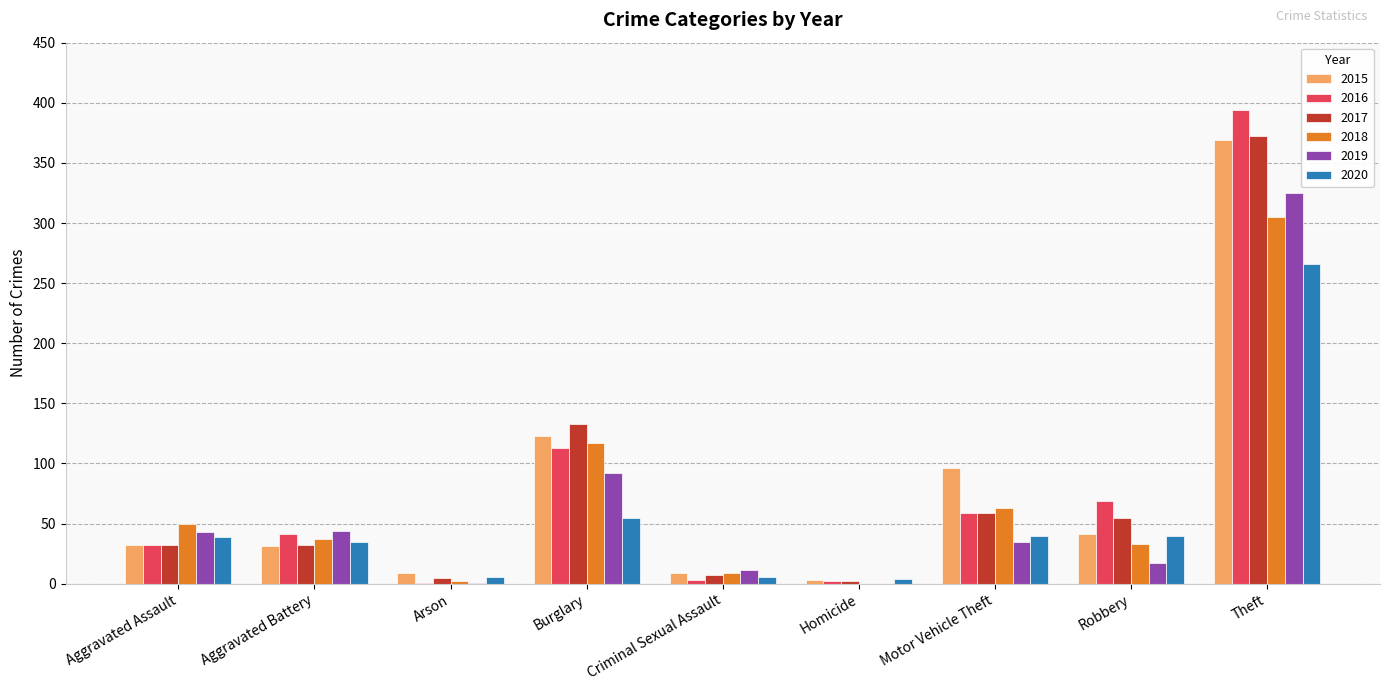

At which category is the sum across all series the highest?

Theft